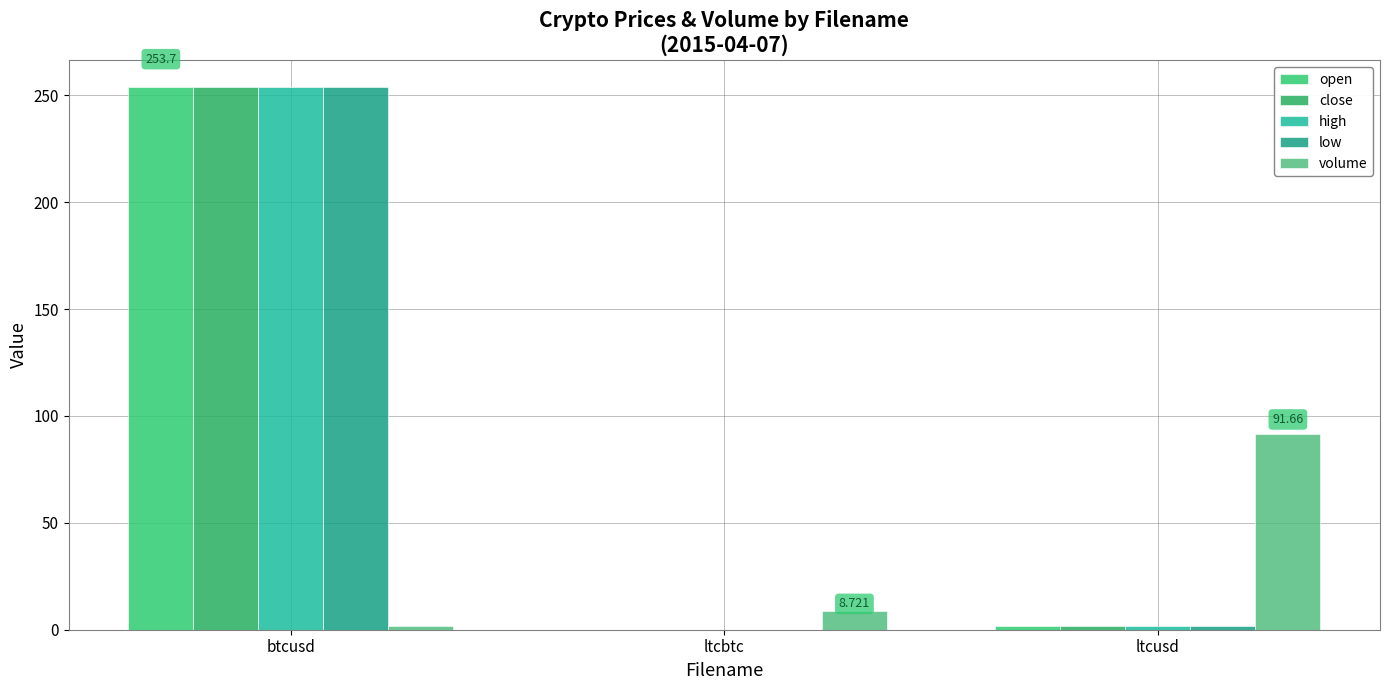

What is the sum of the close values at btcusd and ltcbtc?

253.7